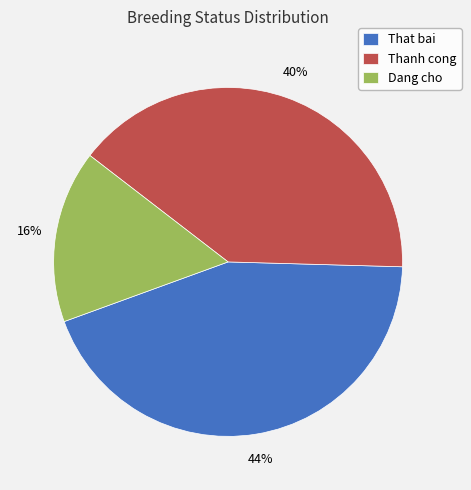

Is the sum of Thanh cong and Dang cho greater than half?

Yes